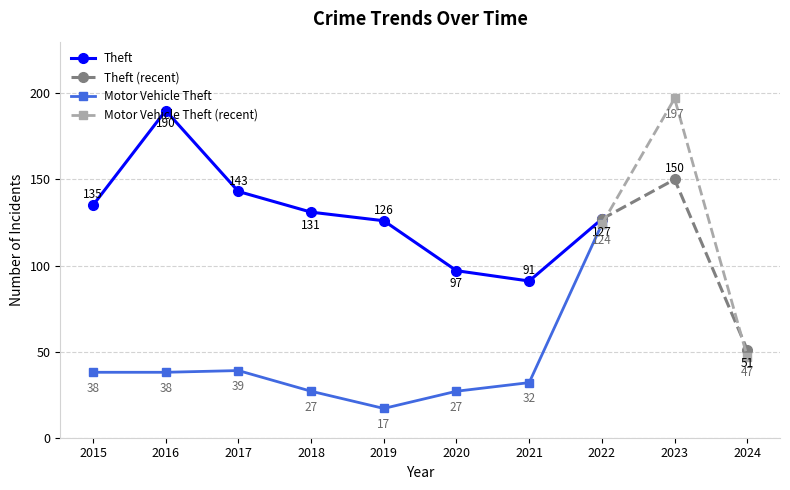

What is the value of the Motor Vehicle Theft point at the 10th from the left?

47